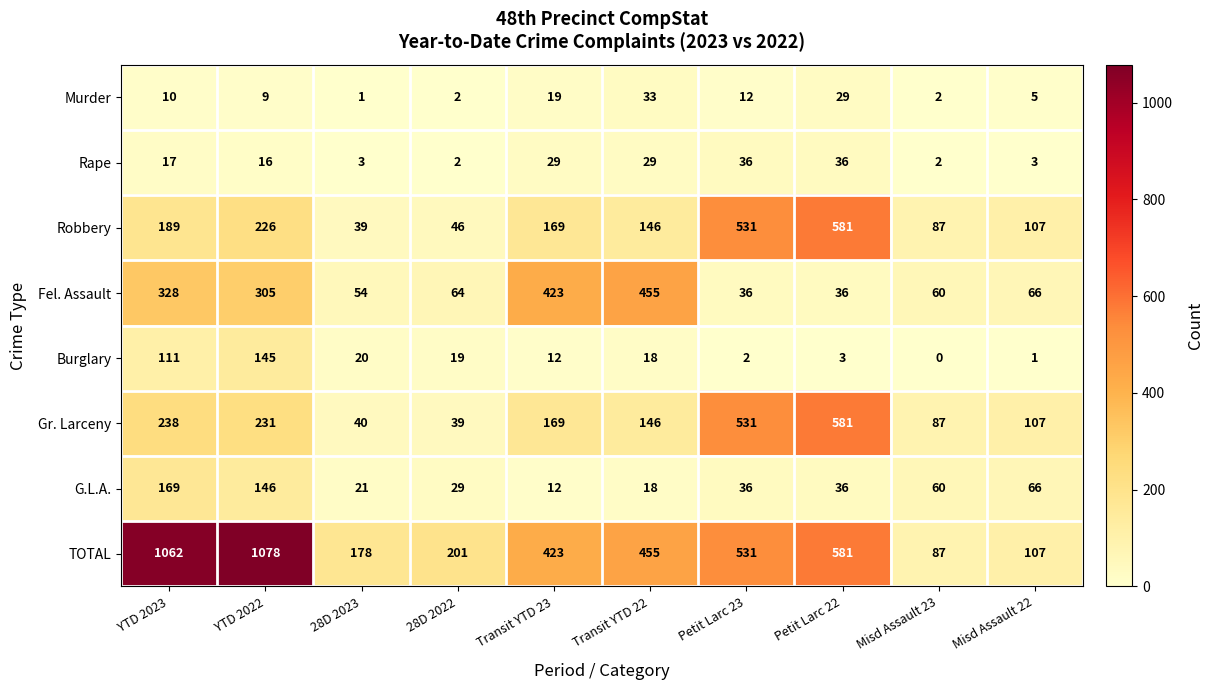

At which label does Robbery reach its minimum?

28D 2023